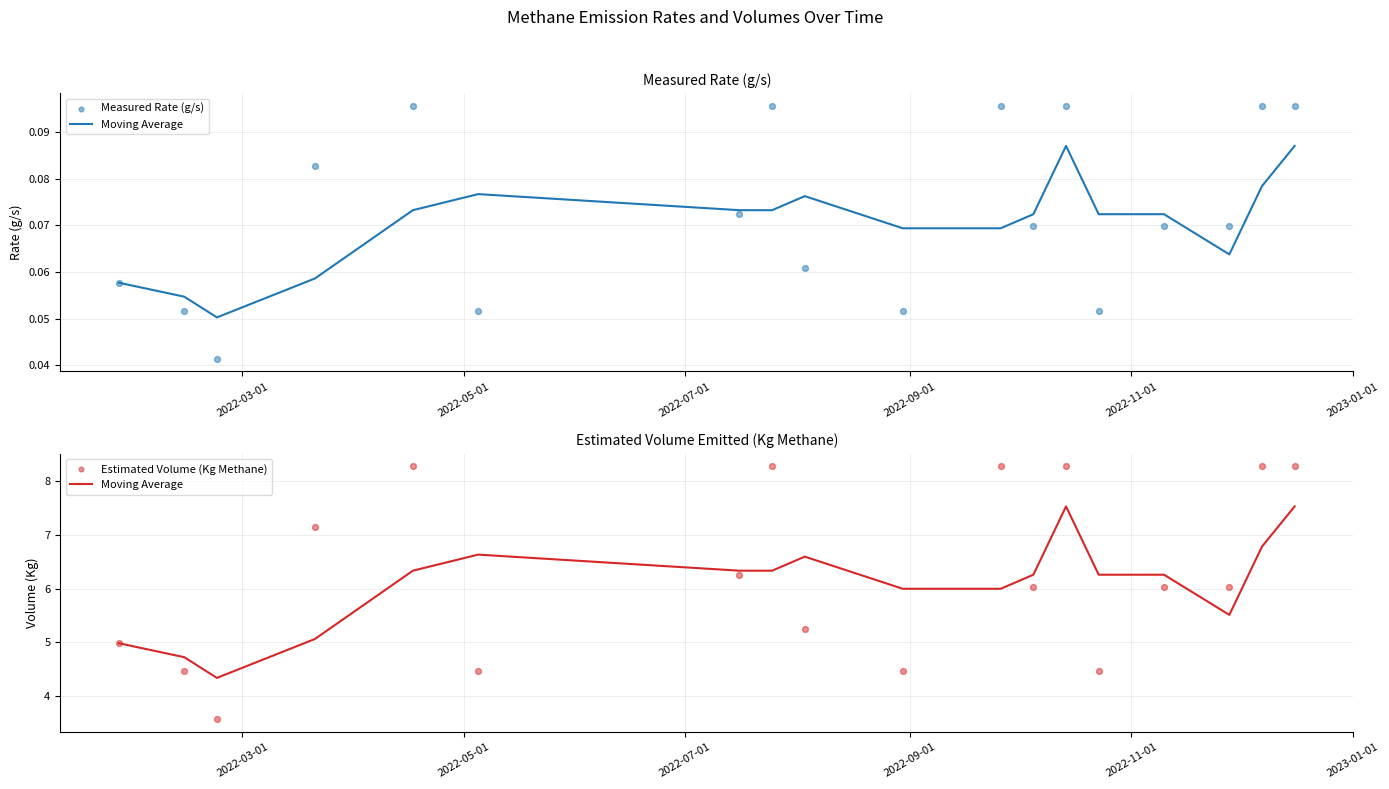

Which series has the widest spread of Y values?

Estimated Volume (Kg Methane)